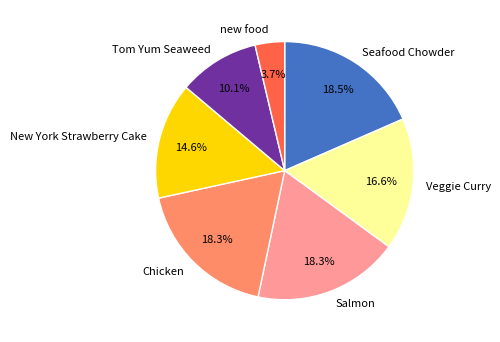

What portion of the pie excludes Seafood Chowder?

81.5%